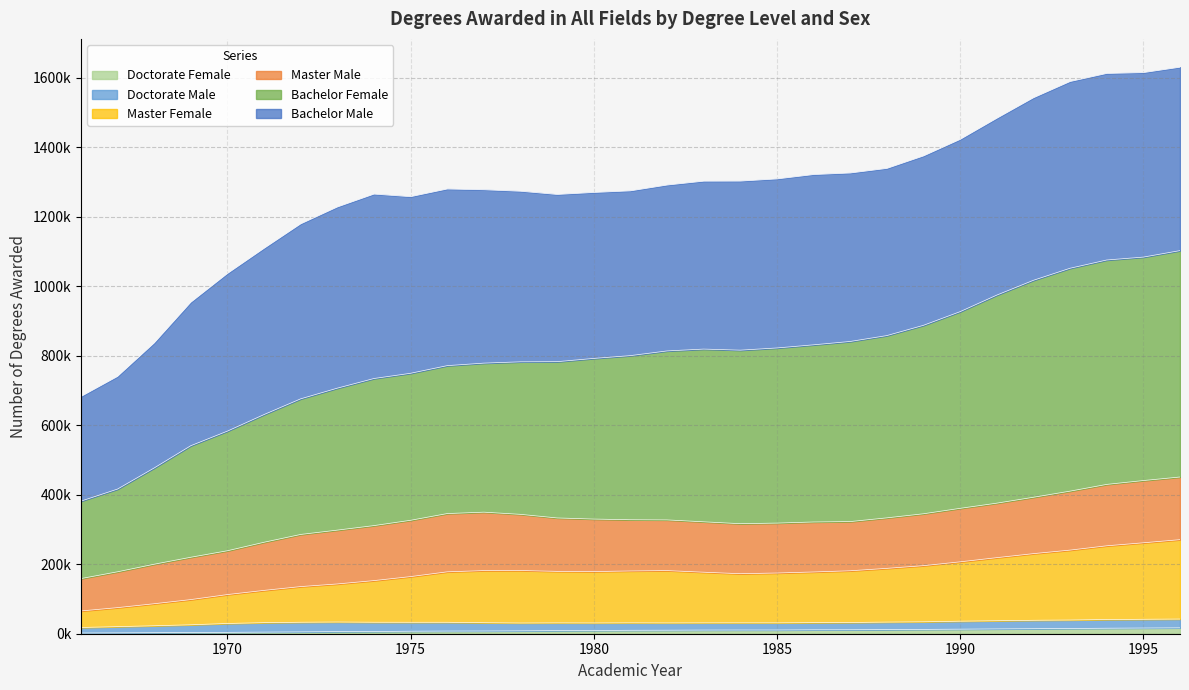

Is it true that Master Female equals 268358 at 1983?

False